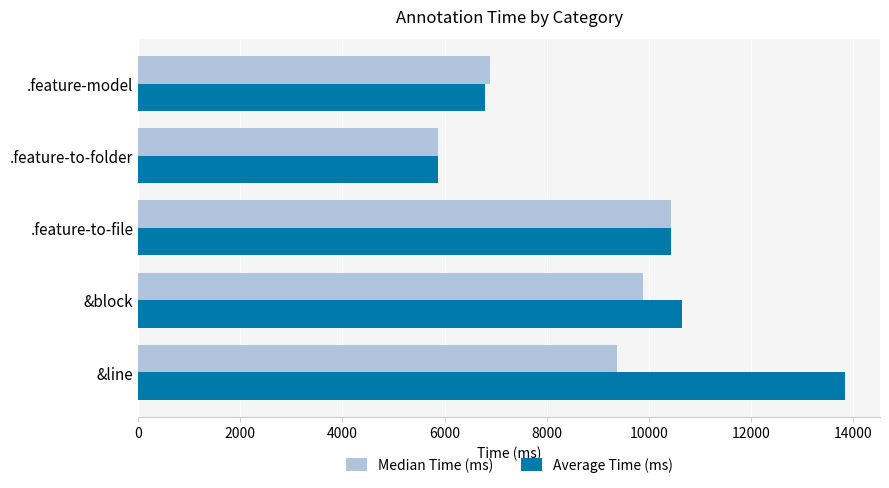

What is the difference between the maximum and second lowest values in the Average Time (ms) series?

7051.9